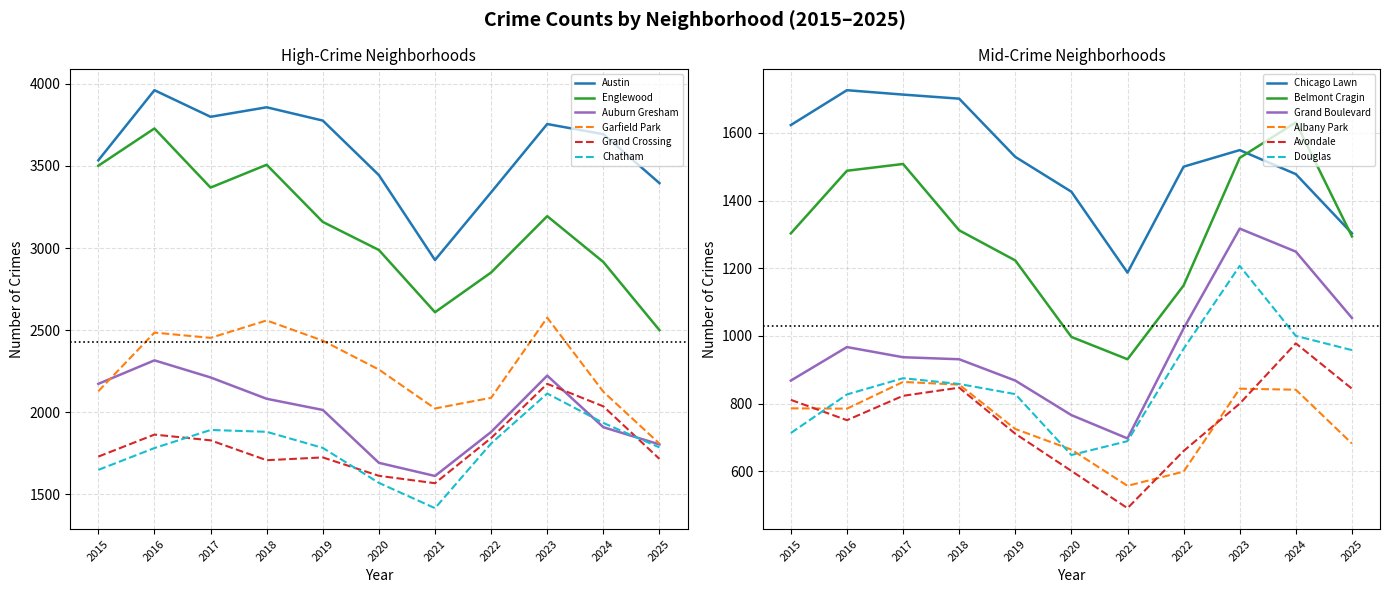

Read the Englewood value at 2016.

3728